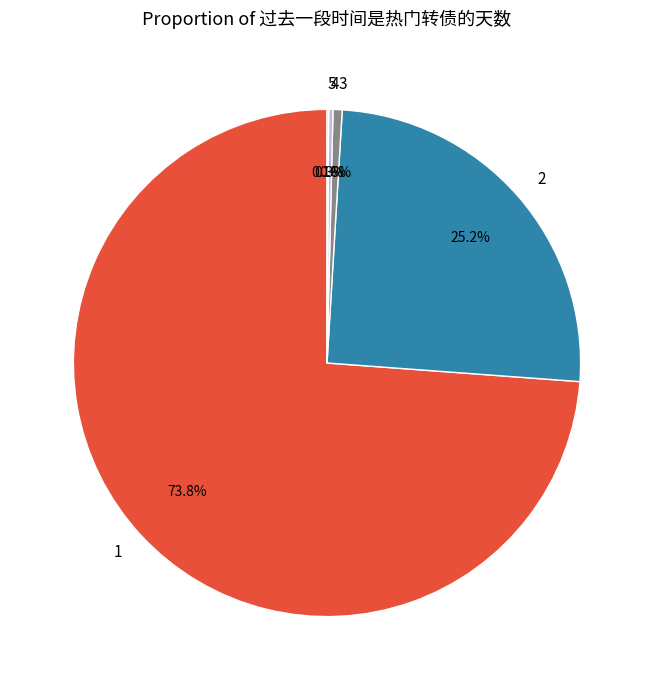

What is the ratio of the value at 1 to the value at 3?

126.9